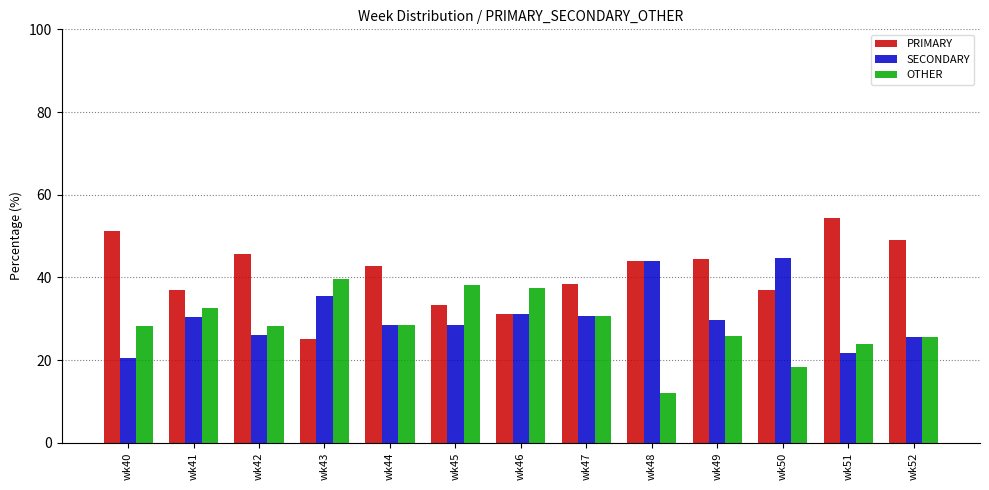

How many groups of bars are there?

13